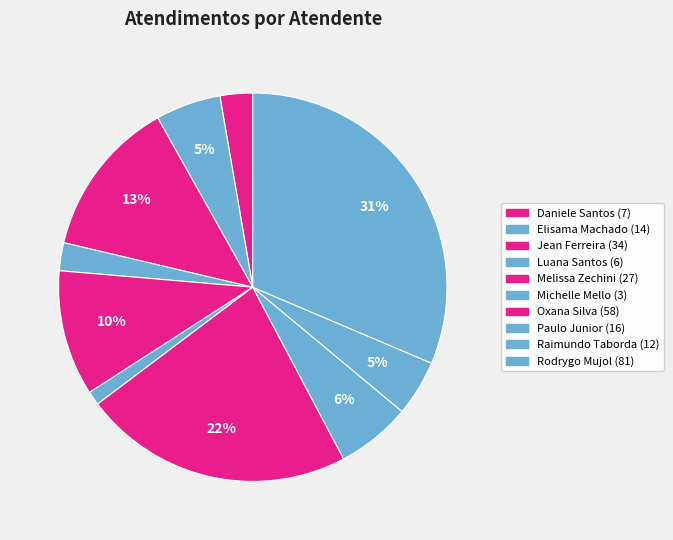

How many segments does this pie chart have?

10